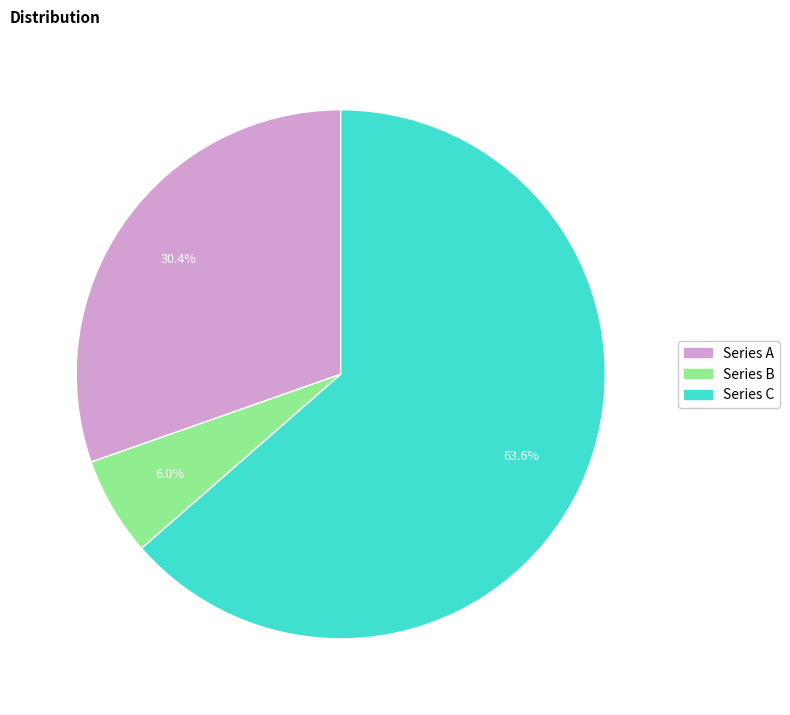

To the nearest percent, what is the difference between the largest and smallest slice percentages?

58%